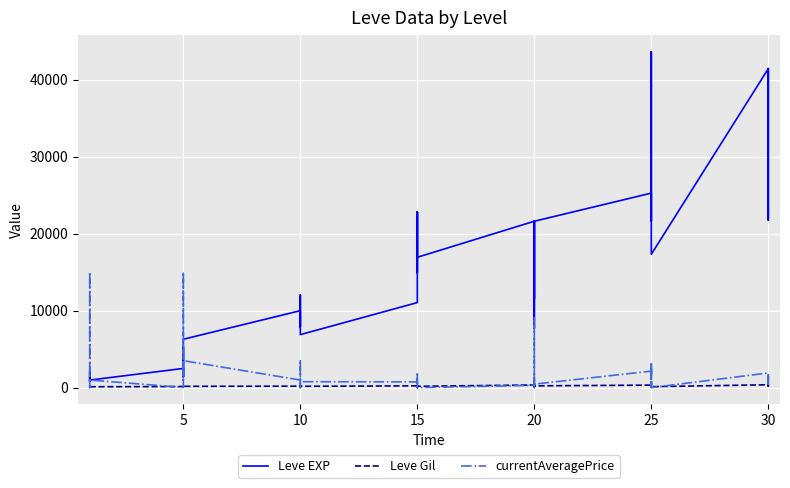

True or false: Leve EXP has more than 1 interior local peaks.

True